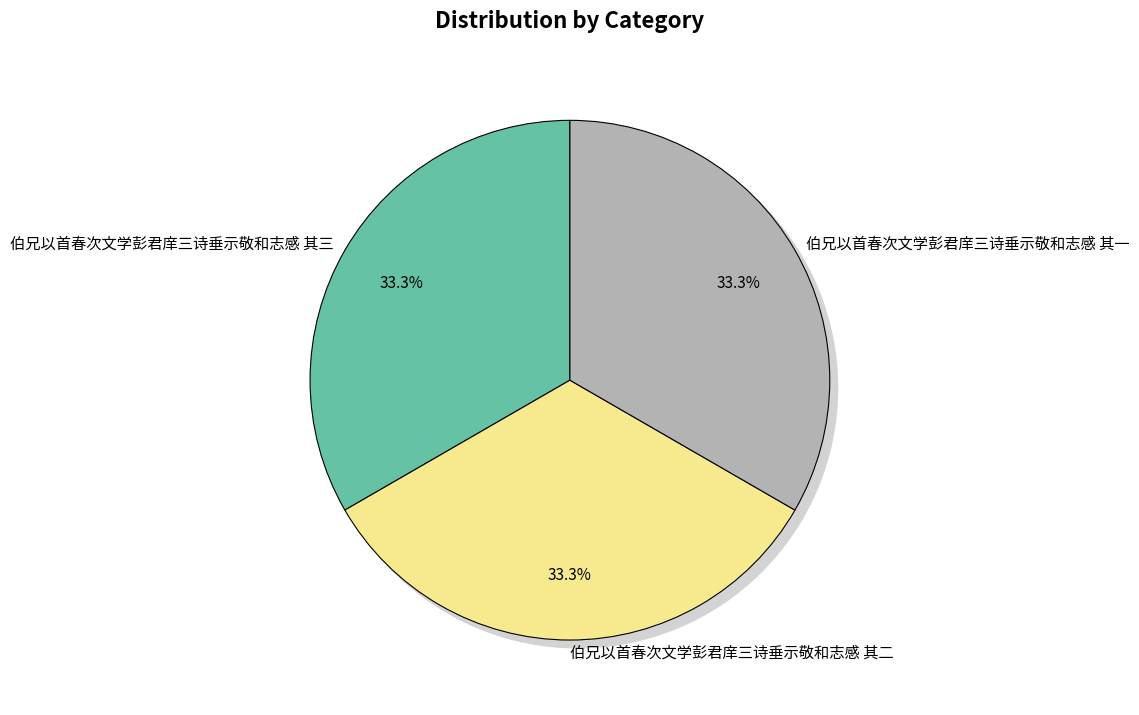

True or false: 伯兄以首春次文学彭君庠三诗垂示敬和志感 其一 accounts for 40% of the total.

False